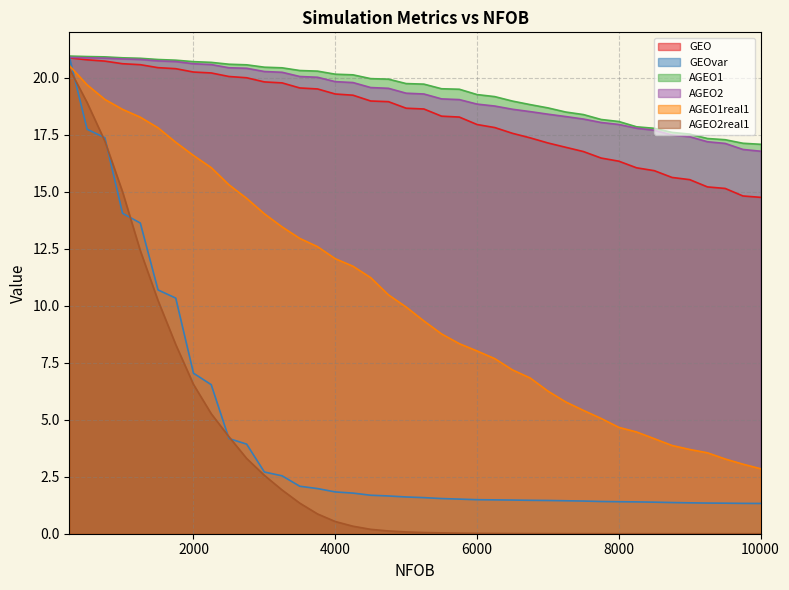

True or false: GEO has a value of 20.4 at 1500.

True